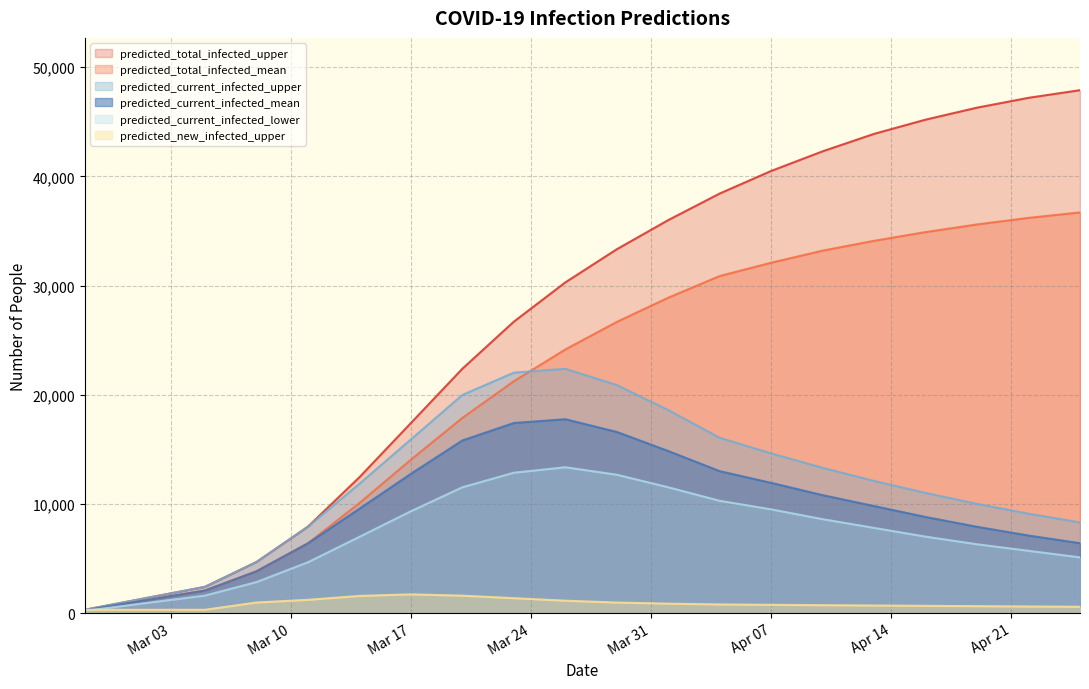

What is the maximum value shown in the chart?

47900